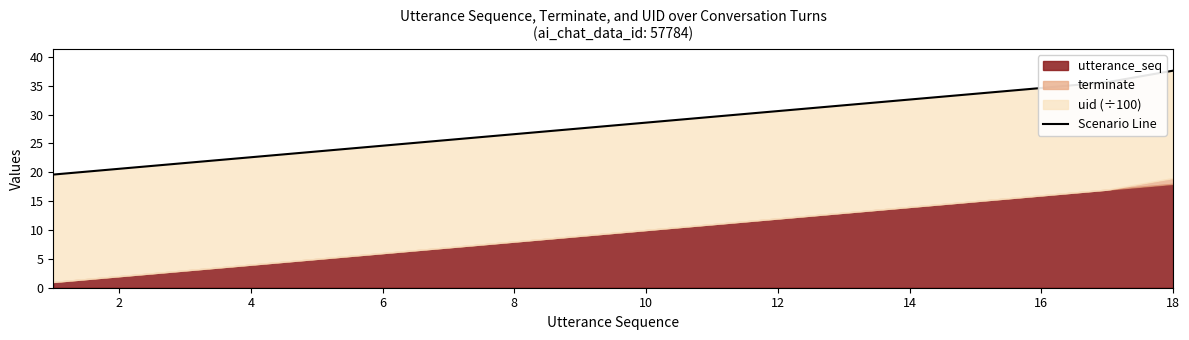

True or false: the data shows 18.0 at 10.

False